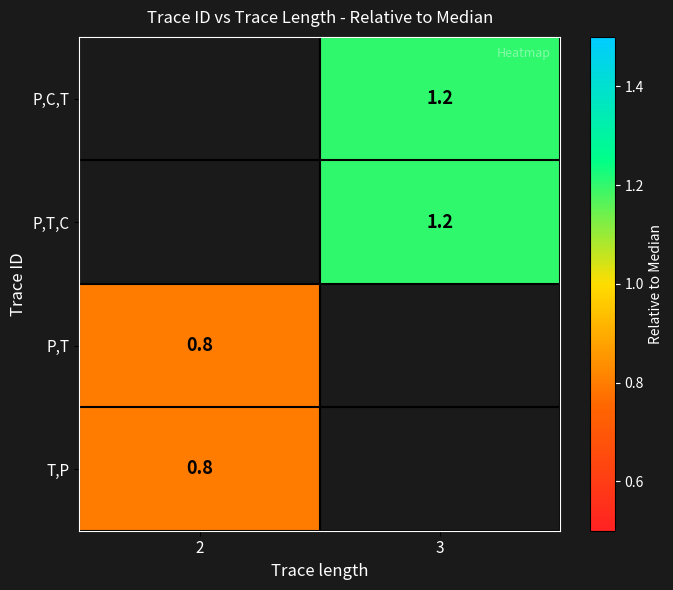

The value of P,T at 2 is 0.8. True or false?

True